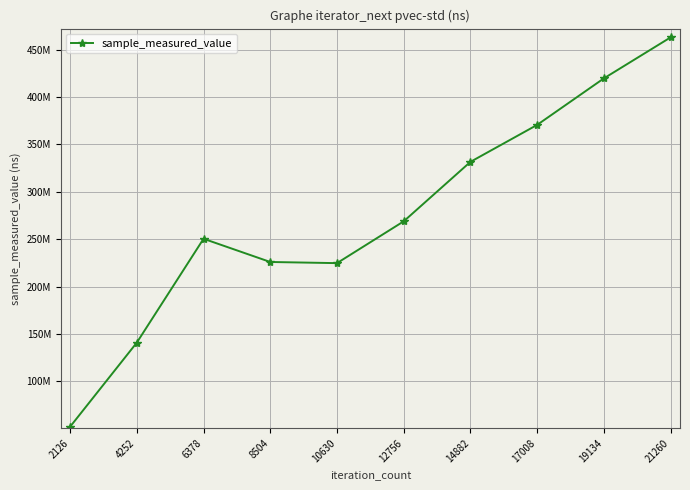

Does the chart have visible grid lines?

Yes